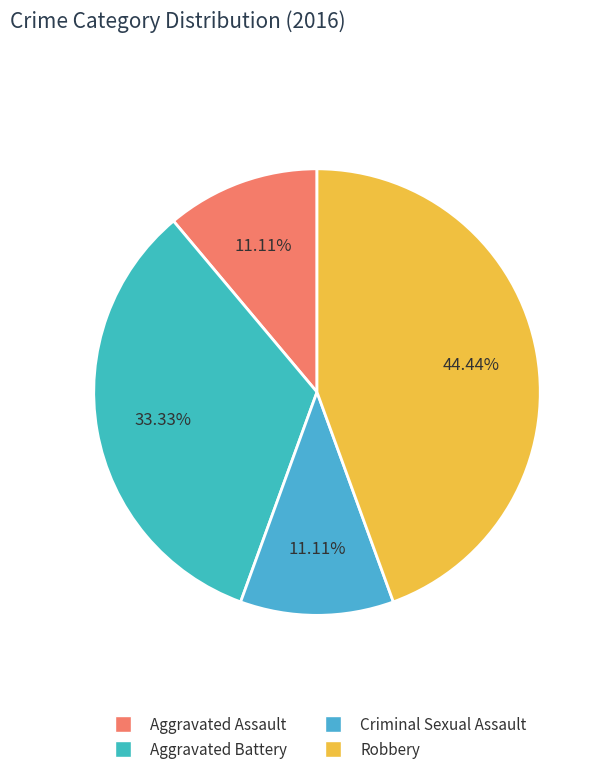

Which category has the smallest portion of the pie?

Aggravated Assault